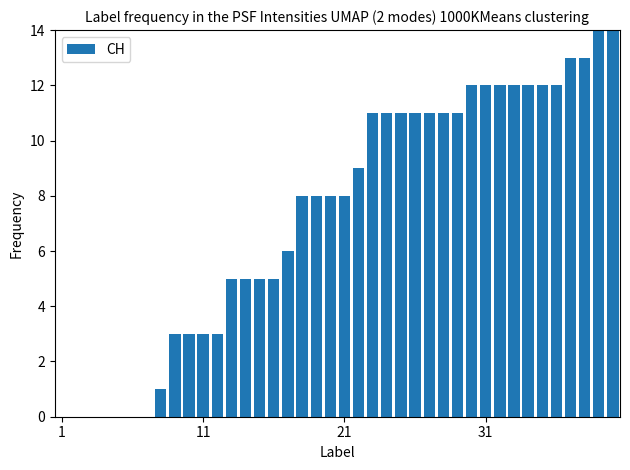

What is the change in value from 36 to 39?

+2